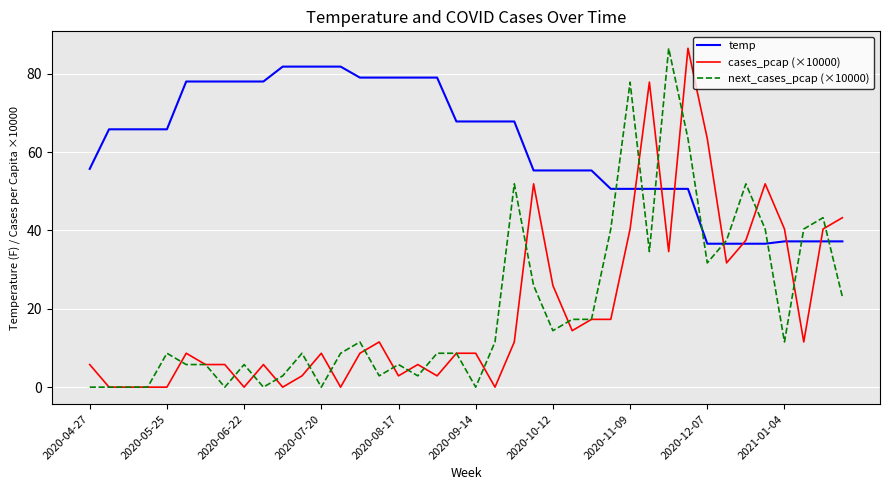

What are all the series names shown in the legend?

temp, cases_pcap (×10000), next_cases_pcap (×10000)